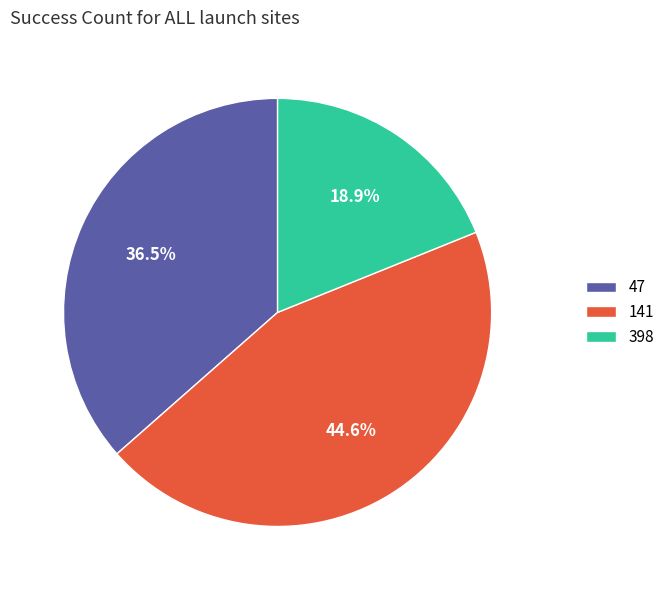

How many segments does this pie chart have?

3